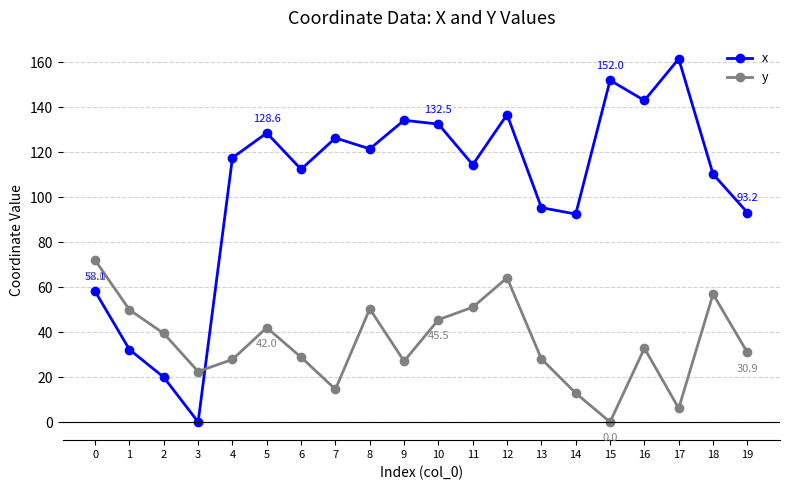

Which series has the largest total across all categories?

x